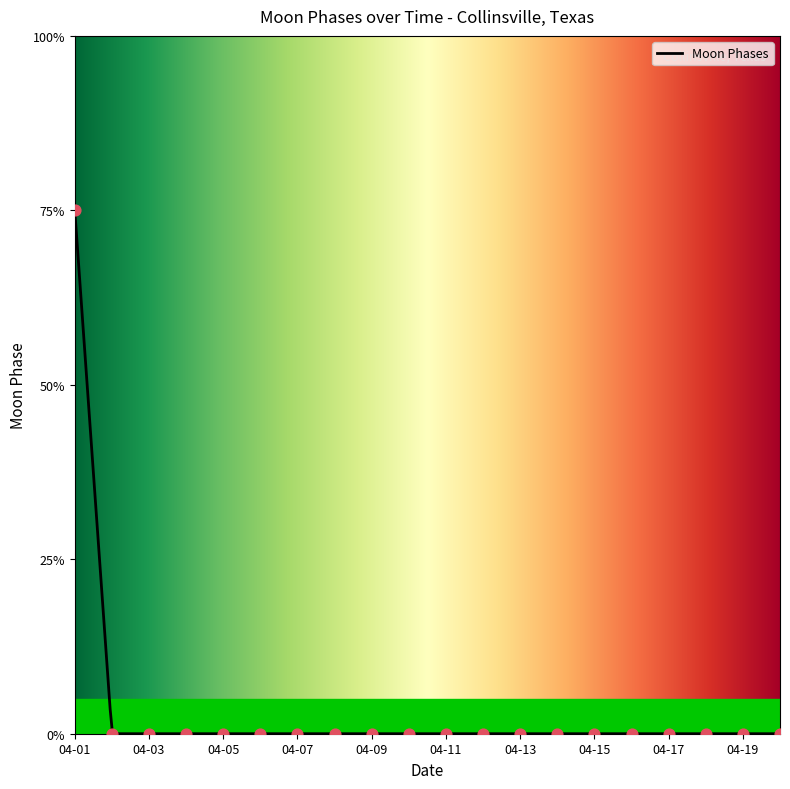

Which has a higher value, 2022-04-12 or 2022-04-13?

2022-04-12